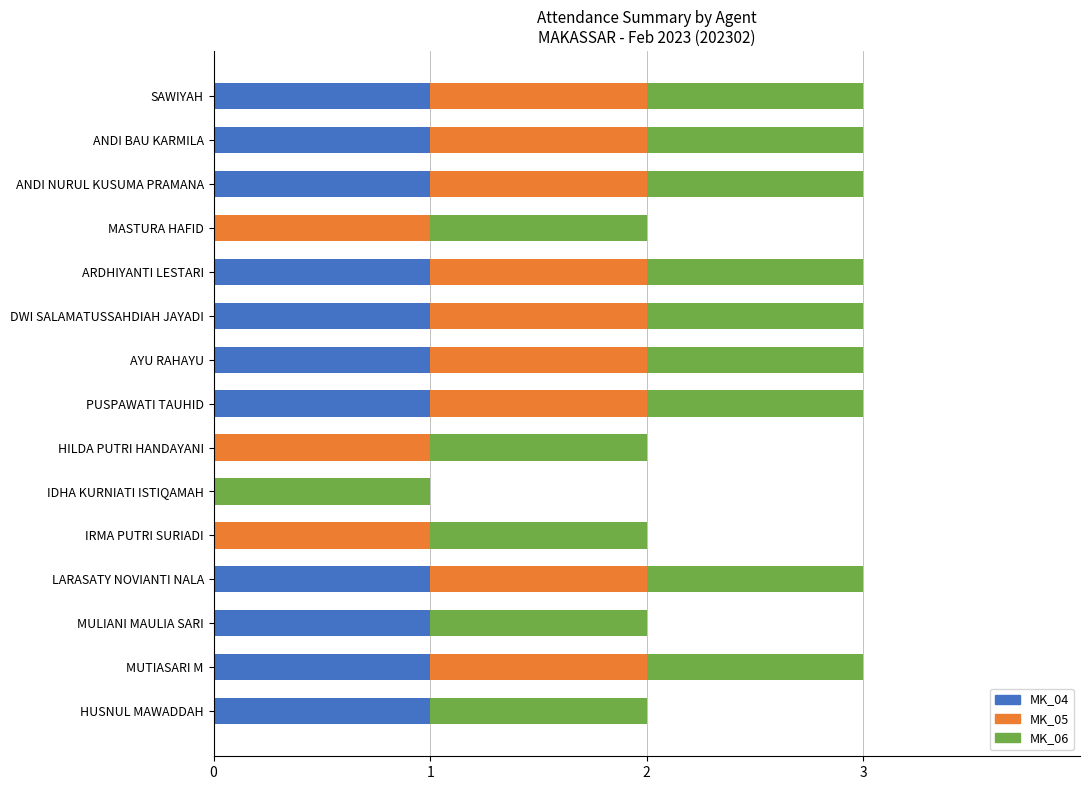

Is it true that MK_04 equals 2 at ANDI BAU KARMILA?

False